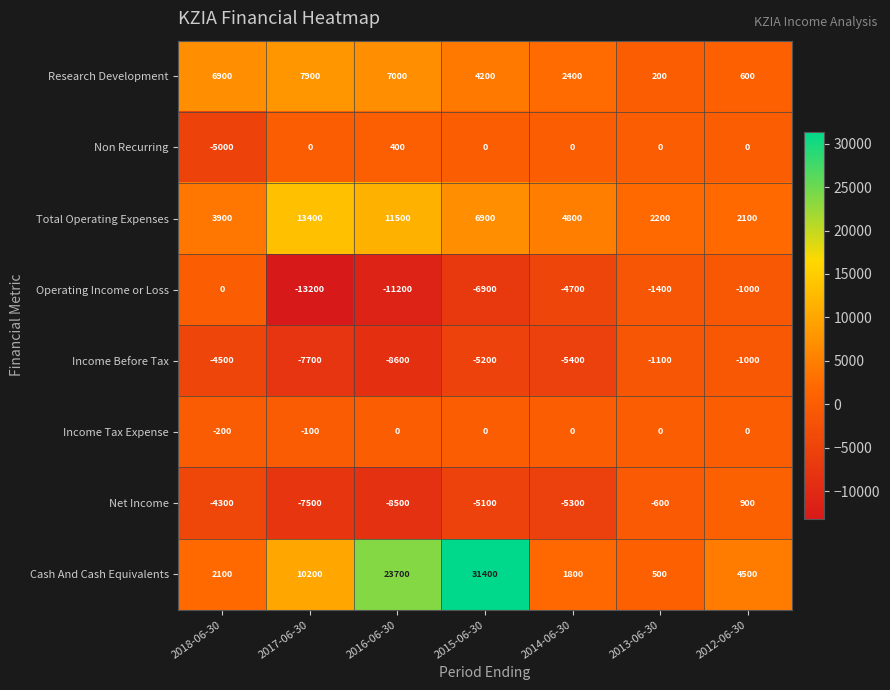

Where is Income Before Tax nearest to the value -4800?

2018-06-30